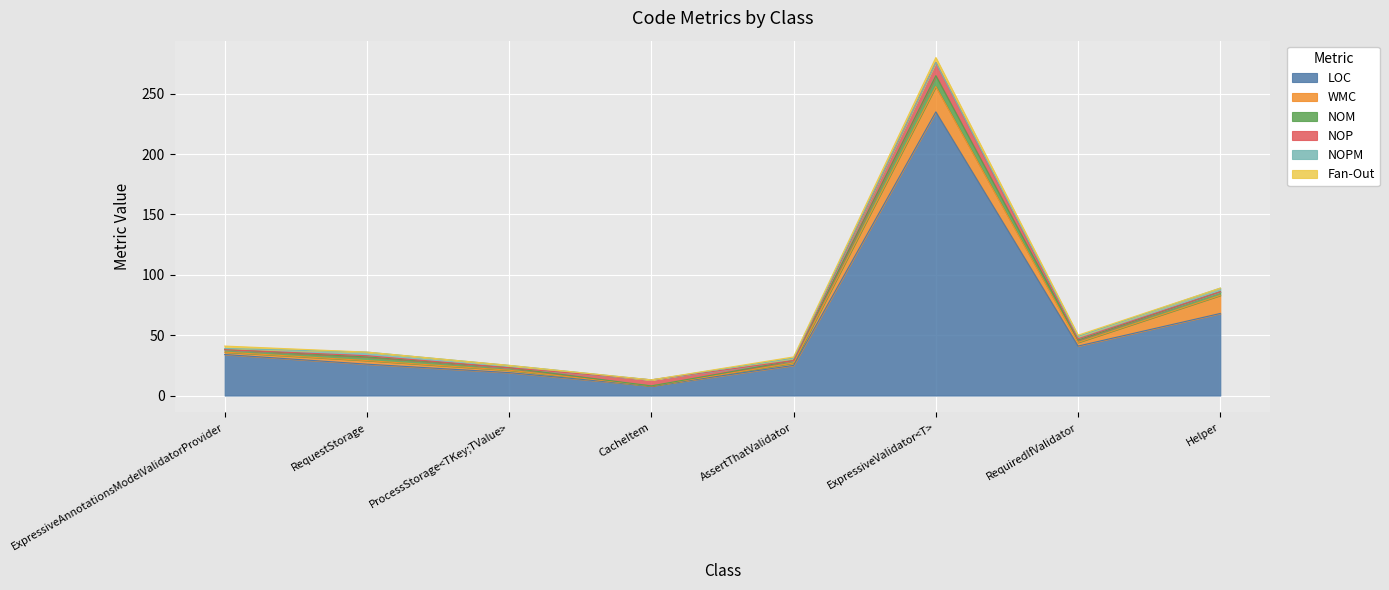

What position from the right is RequestStorage?

7